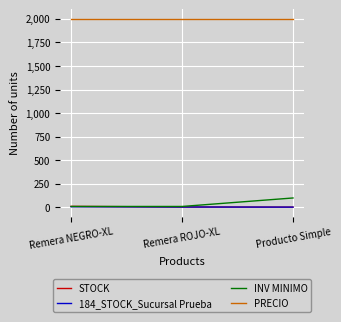

Which series has the largest total across all categories?

PRECIO